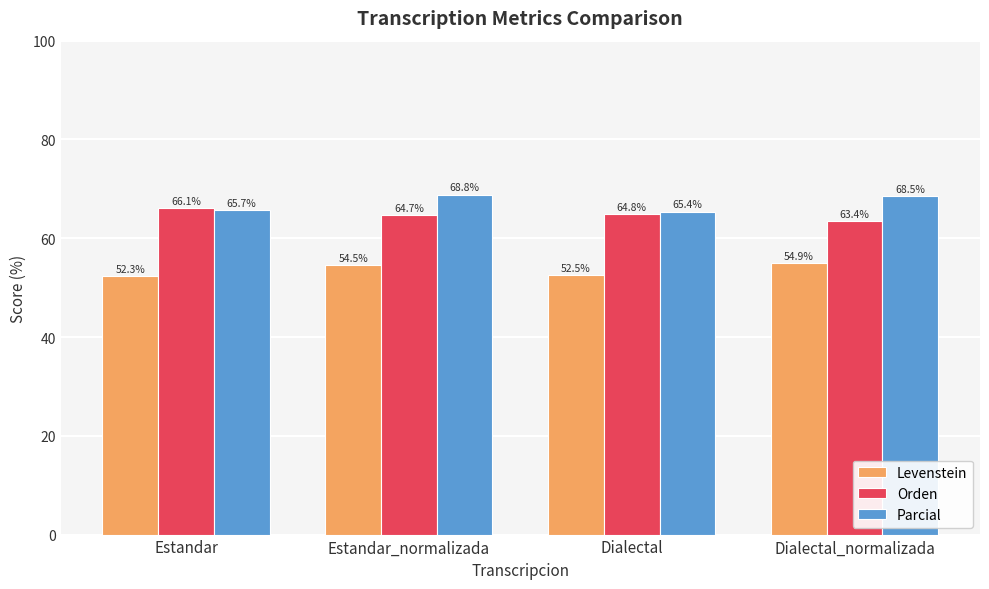

How many series are shown in this chart?

3